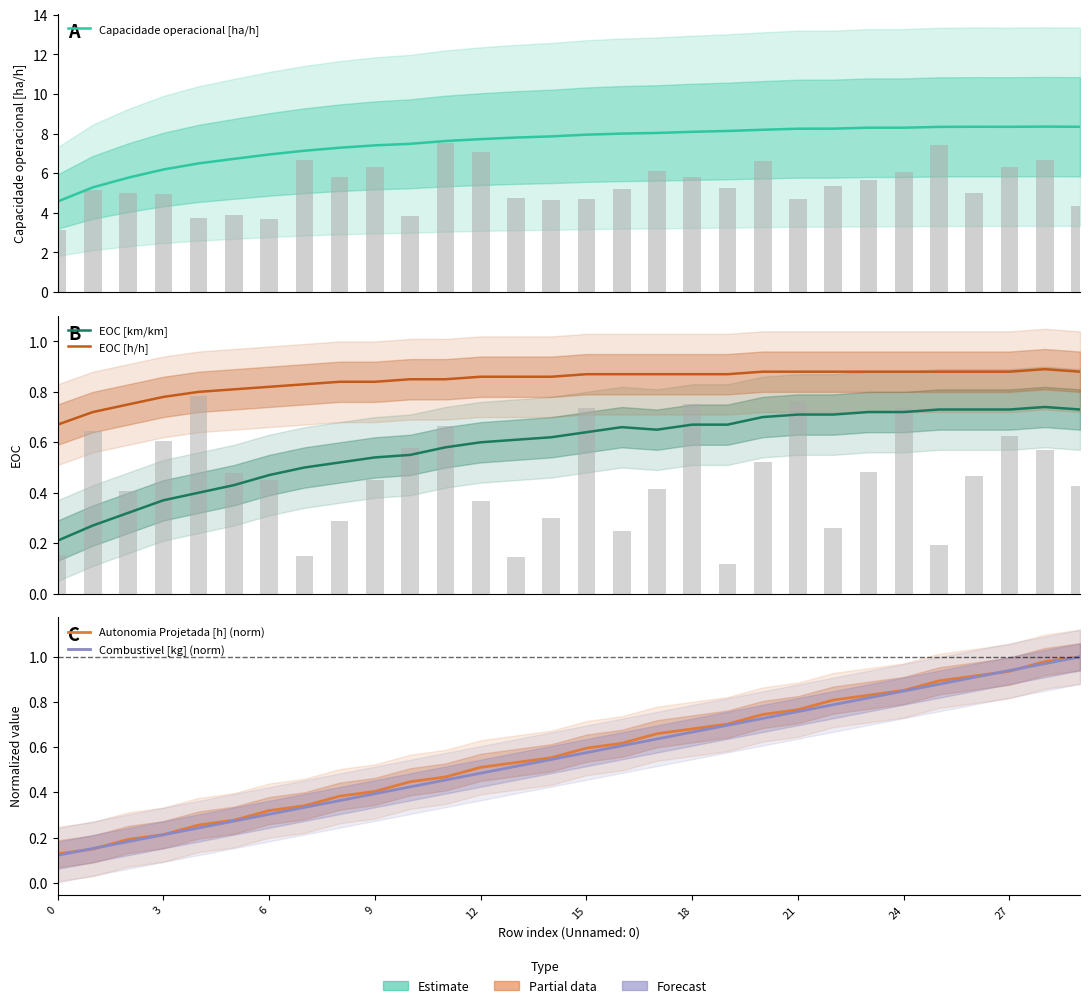

What is the label of the 17th bar from the left?

16